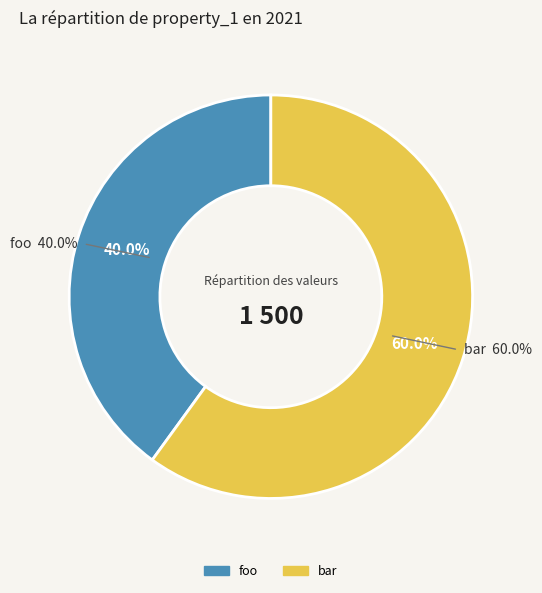

To the nearest percent, what portion does bar represent?

60%